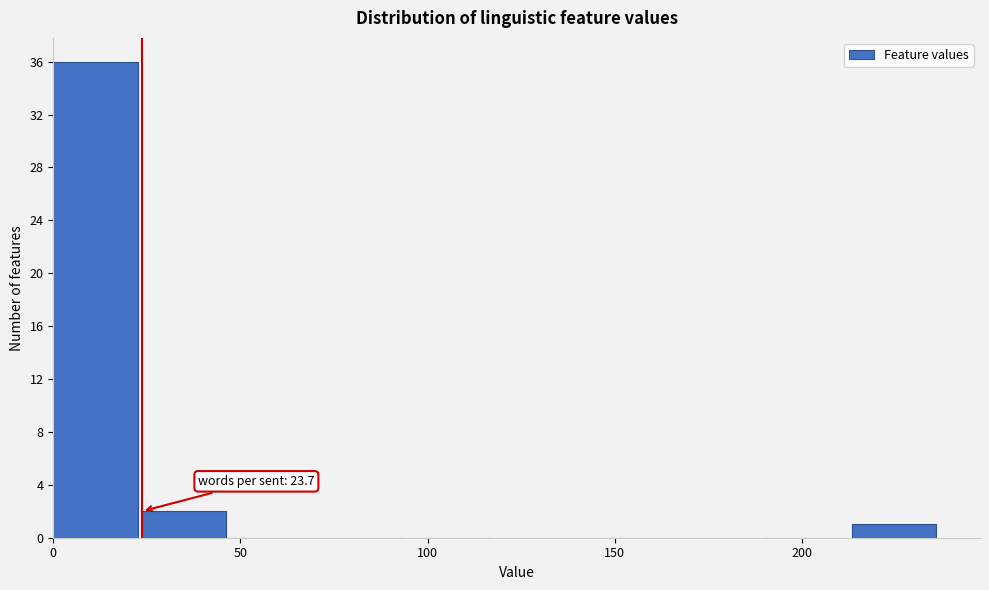

Which range on the x-axis has the tallest bar?

0 to 25